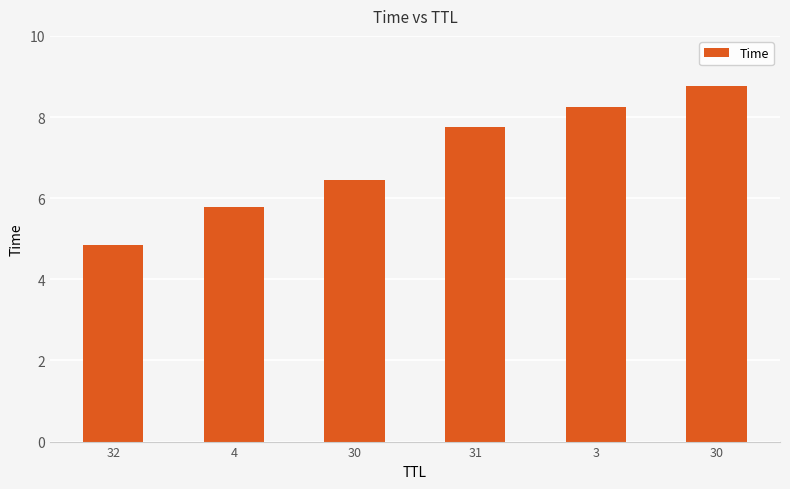

How many data points does each series have?

6